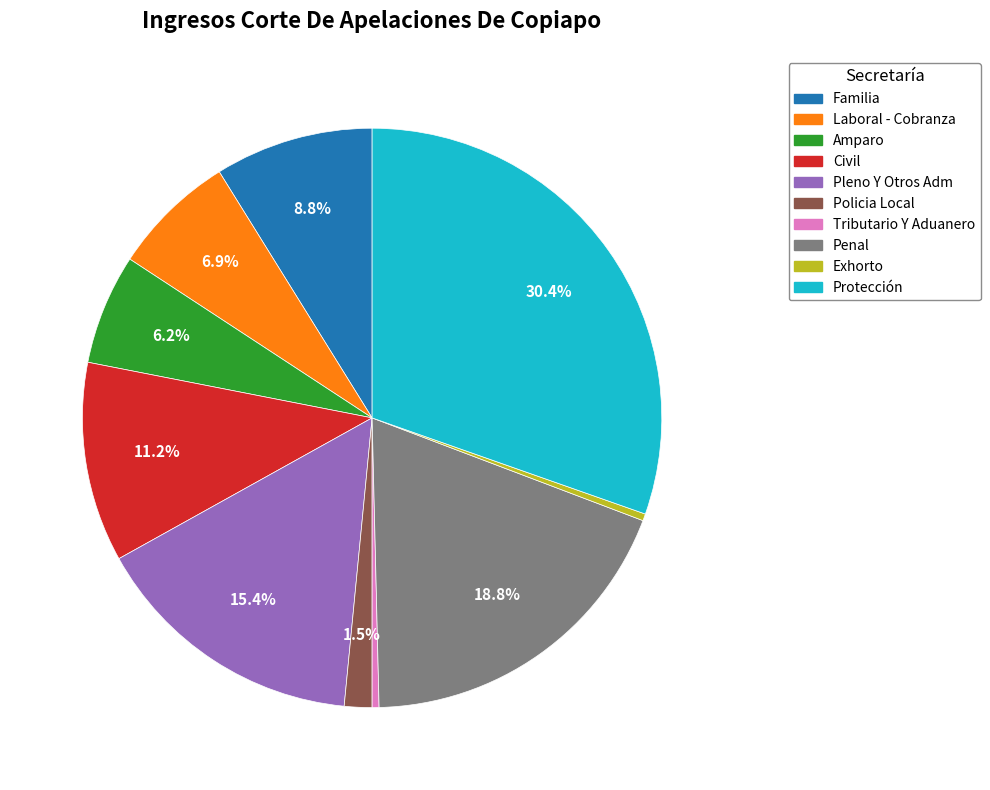

Is it true that Tributario Y Aduanero is 9% of the pie?

False